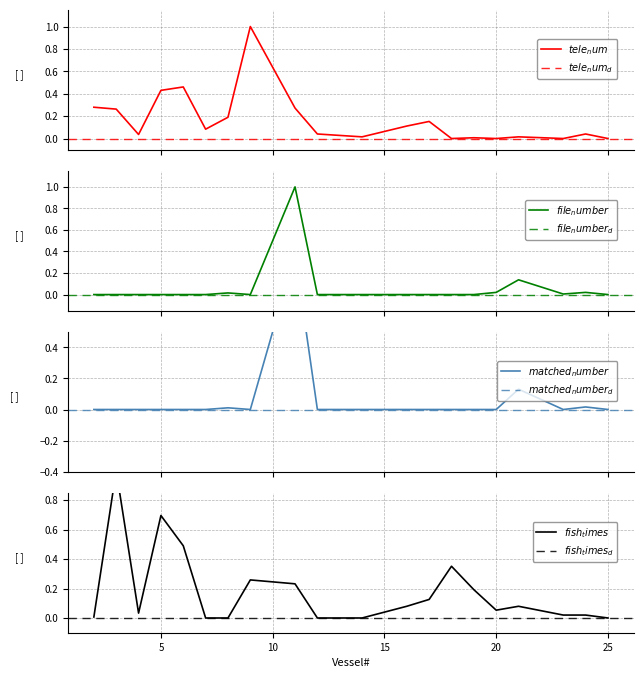

What is the total value across all series at 9?

1.3